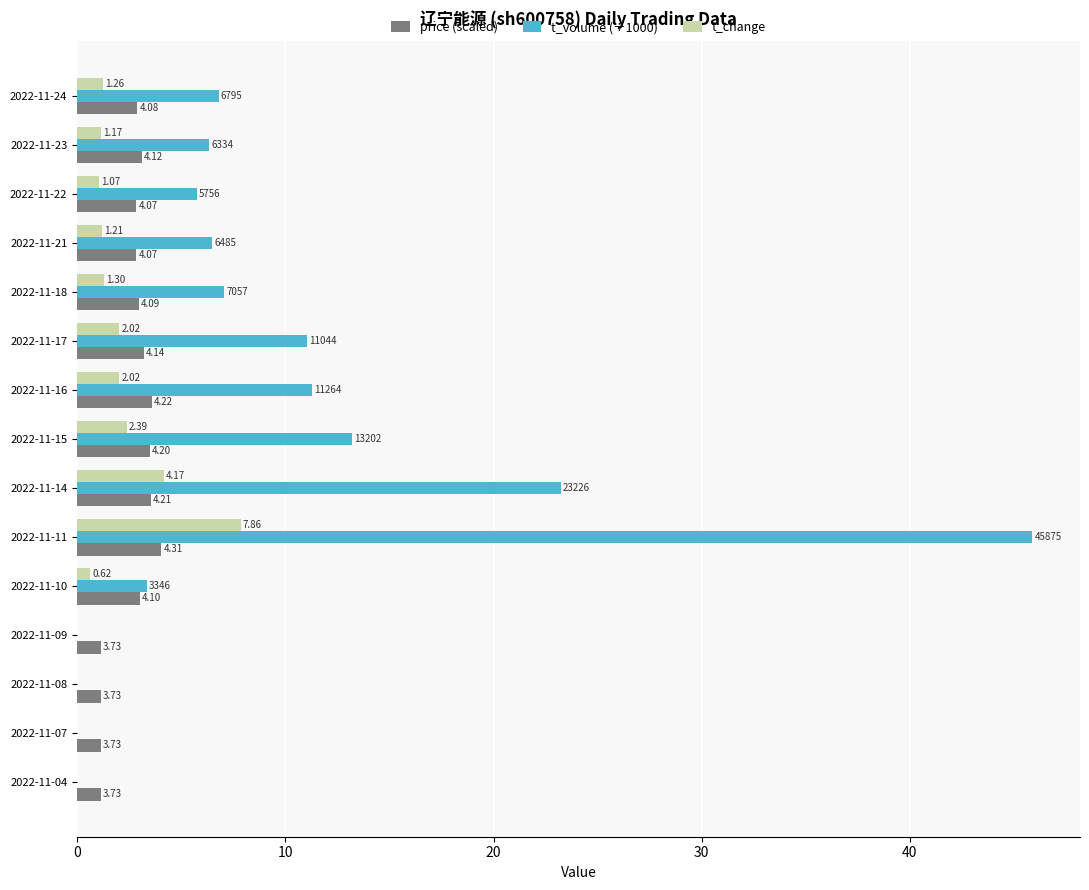

At which category is the sum across all series the highest?

2022-11-11